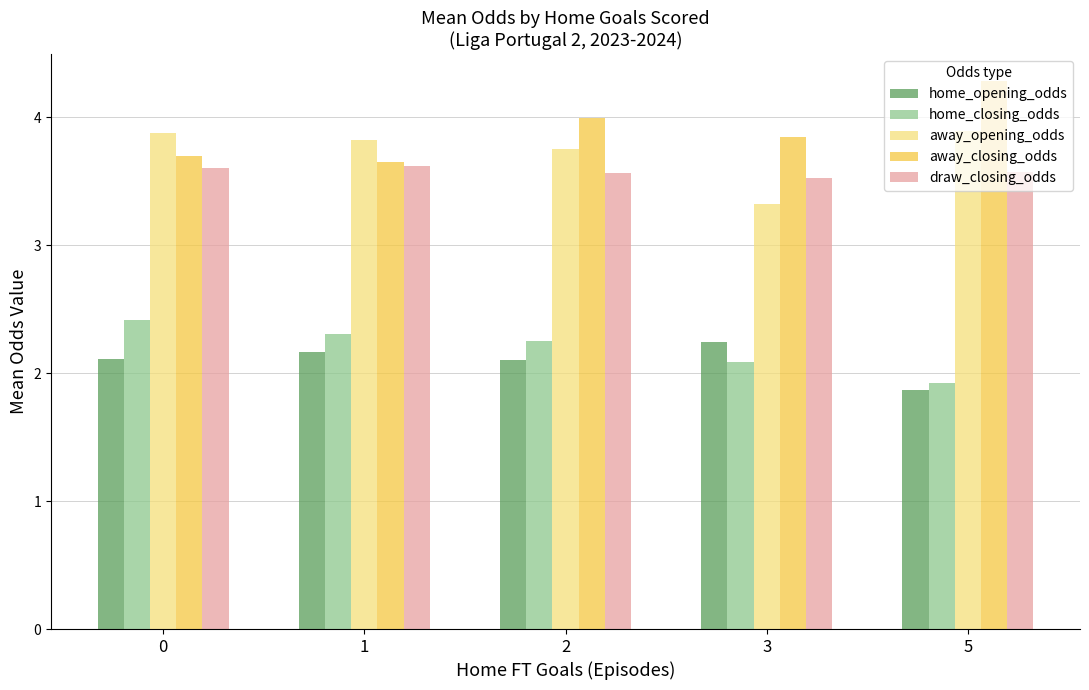

What is the sum of the draw_closing_odds values at 1 and 0?

7.2